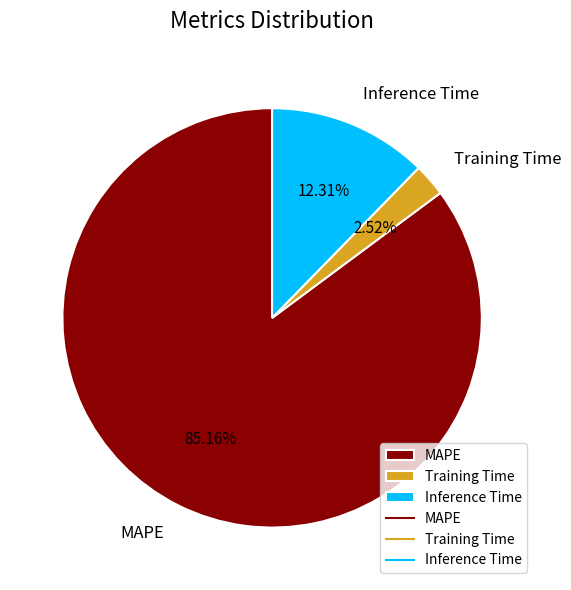

Count the number of slices in the pie.

3